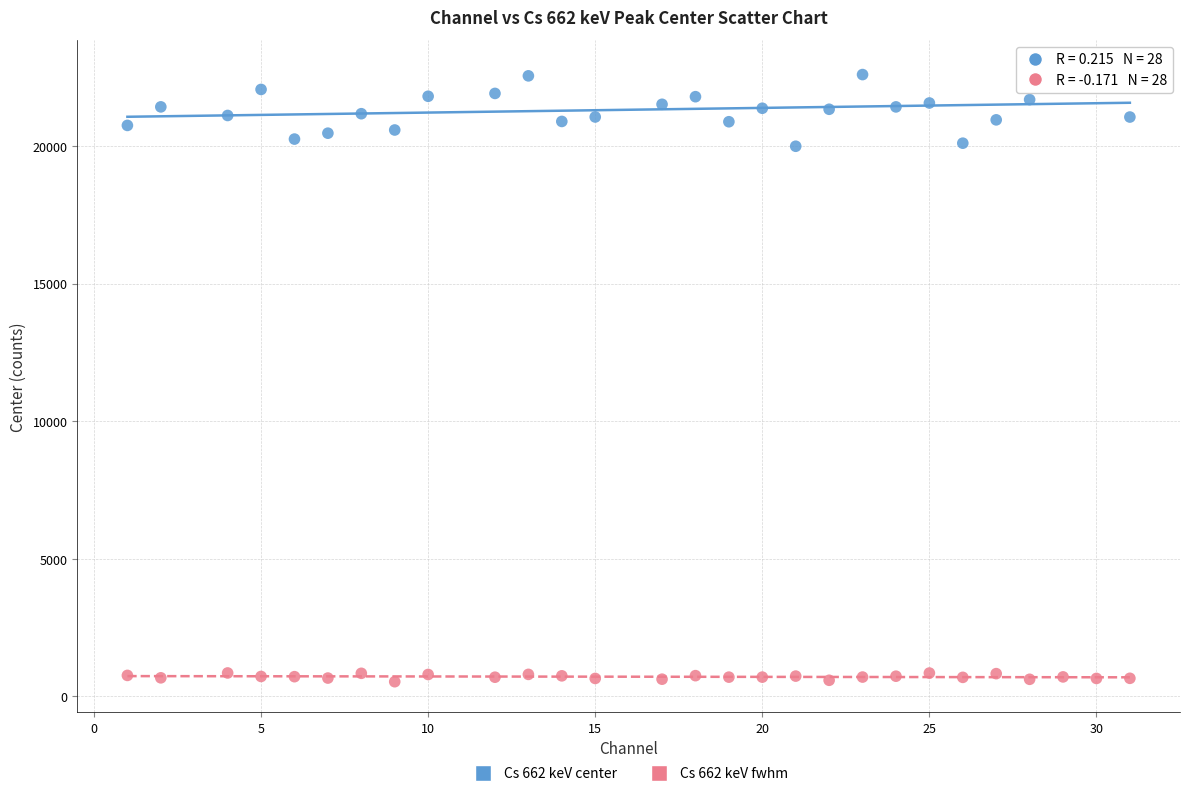

Which series reaches the minimum Y coordinate?

Cs 662 keV fwhm